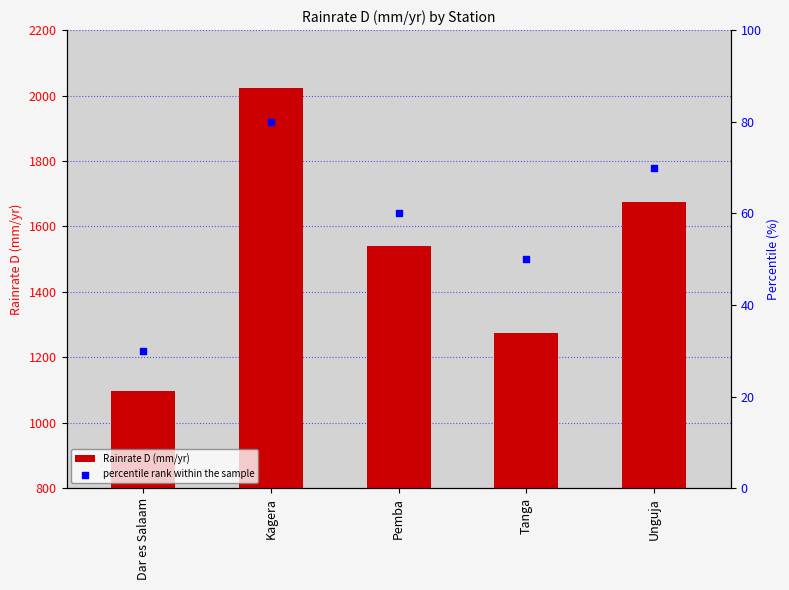

Which series has the largest total across all categories?

Rainrate D (mm/yr)